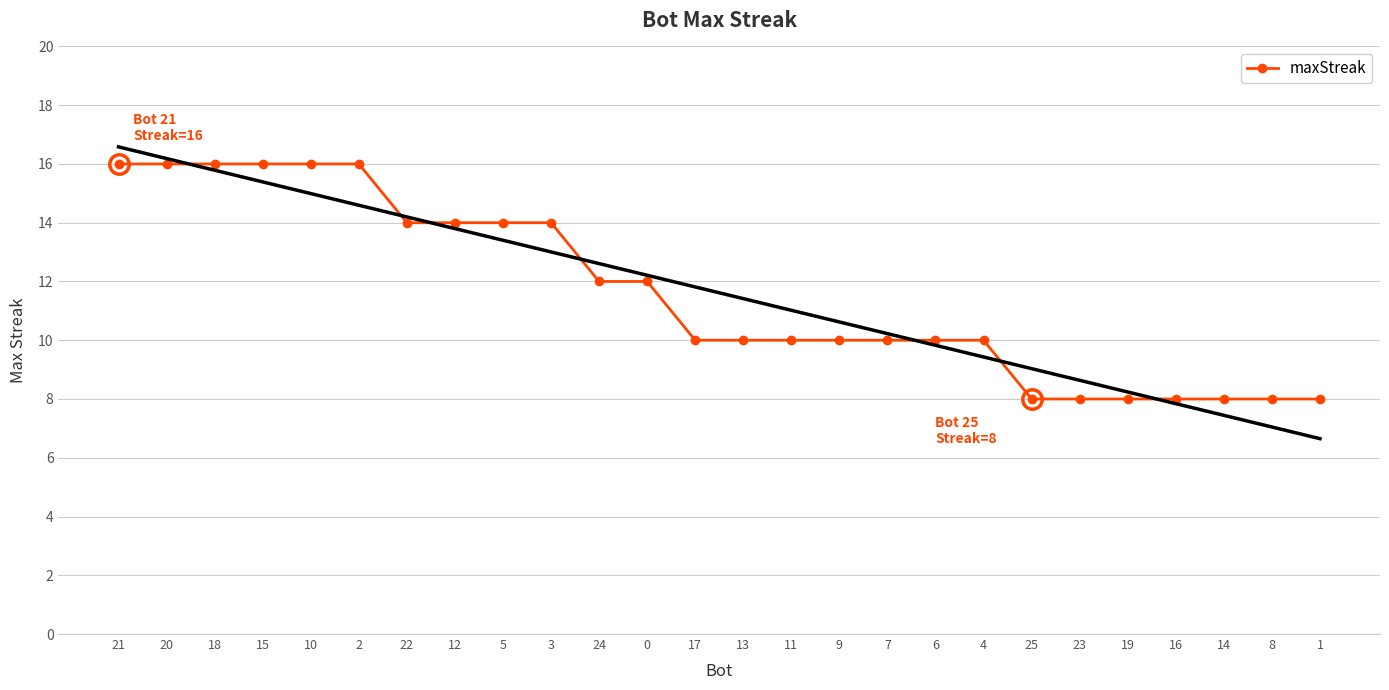

What is the maximum value shown in the chart?

16